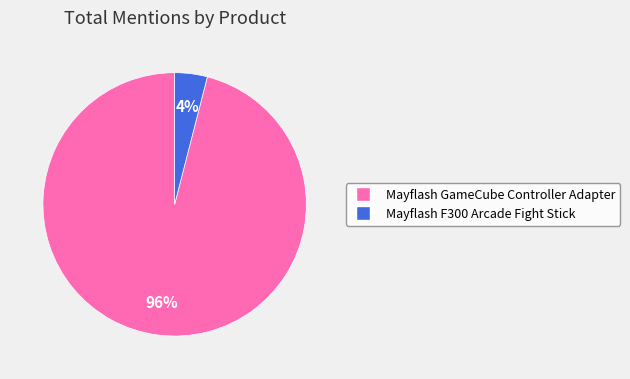

Is the sum of Mayflash F300 Arcade Fight Stick and Mayflash GameCube Controller Adapter greater than half?

Yes